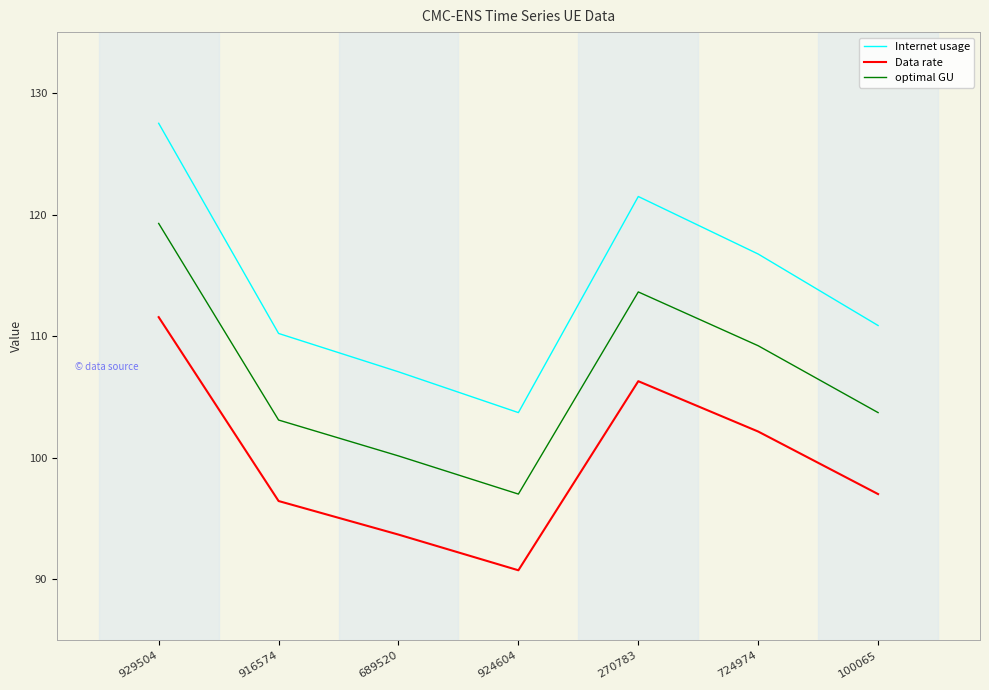

Read the Internet usage value at 689520.

107.1